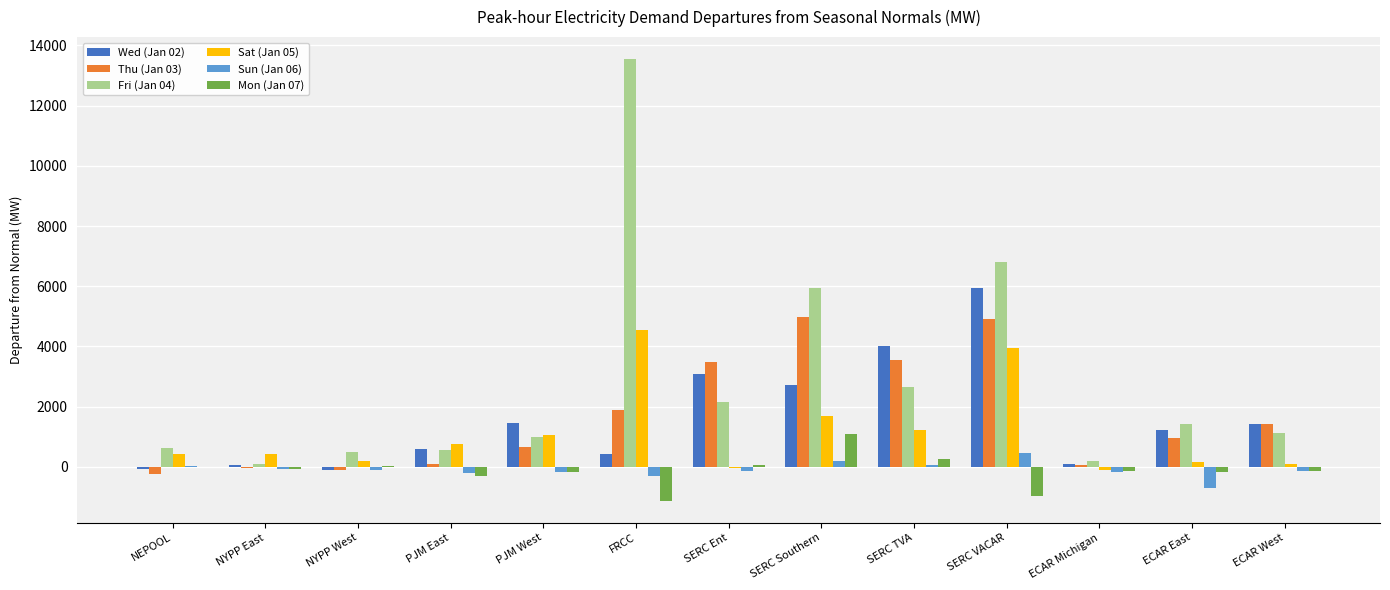

True or false: Sat (Jan 05) has a value of 1220.8 at SERC TVA.

True